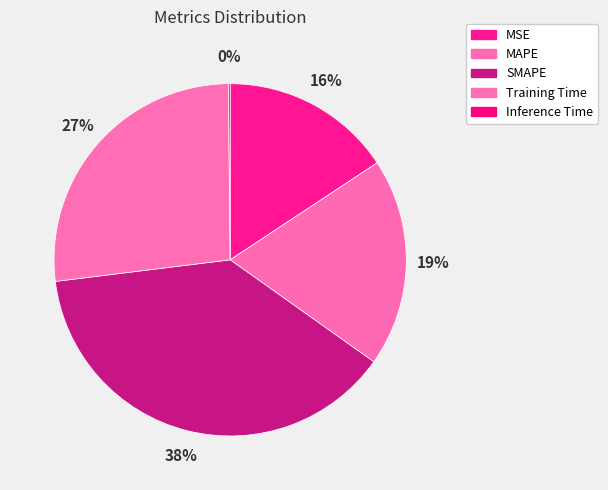

Do Inference Time and Training Time together represent more than half of the pie?

No